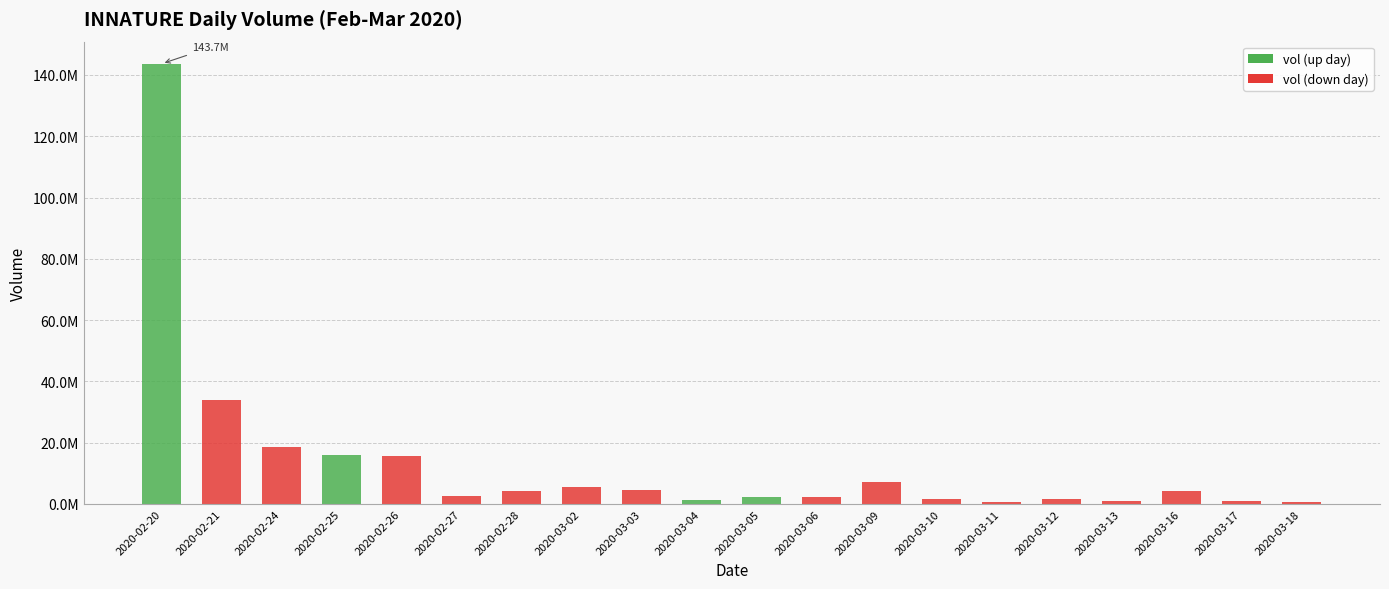

Are the bars horizontal?

No